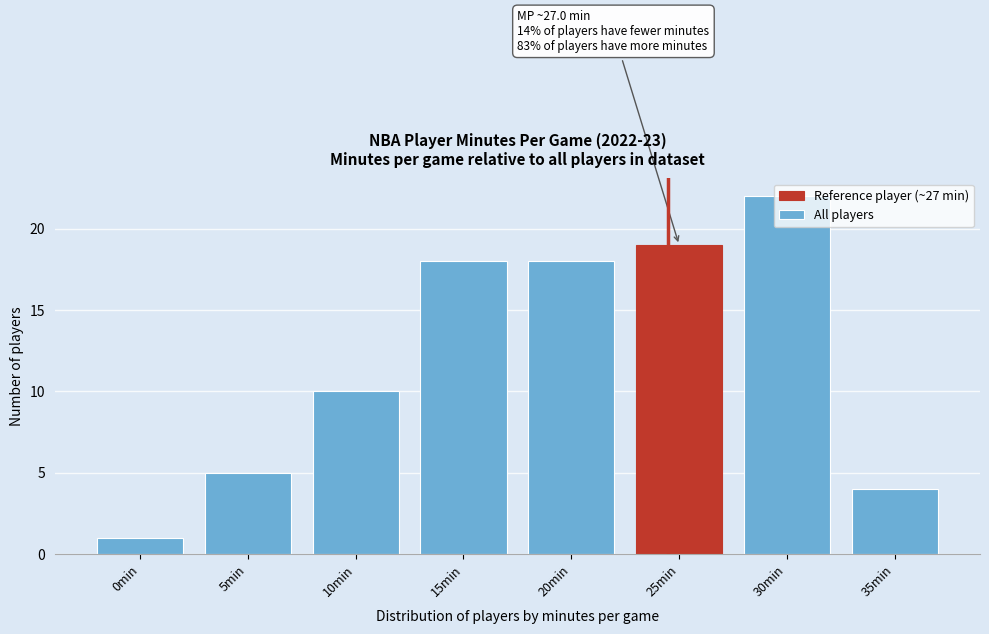

What is the approximate value at 20min?

18